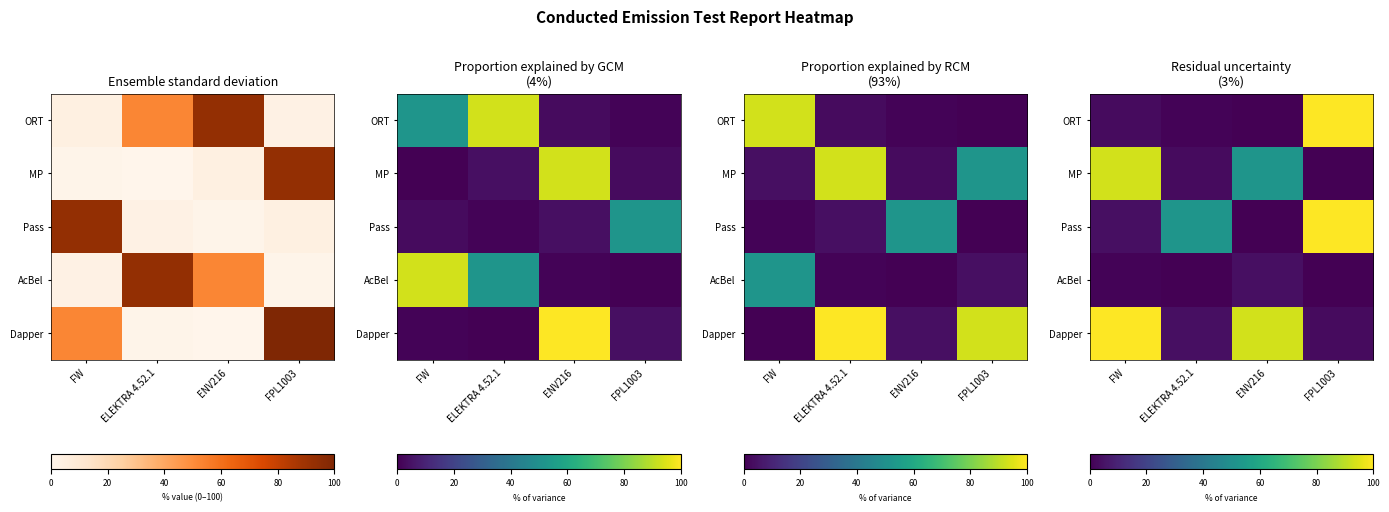

Between FW and ENV216, which is larger?

FW